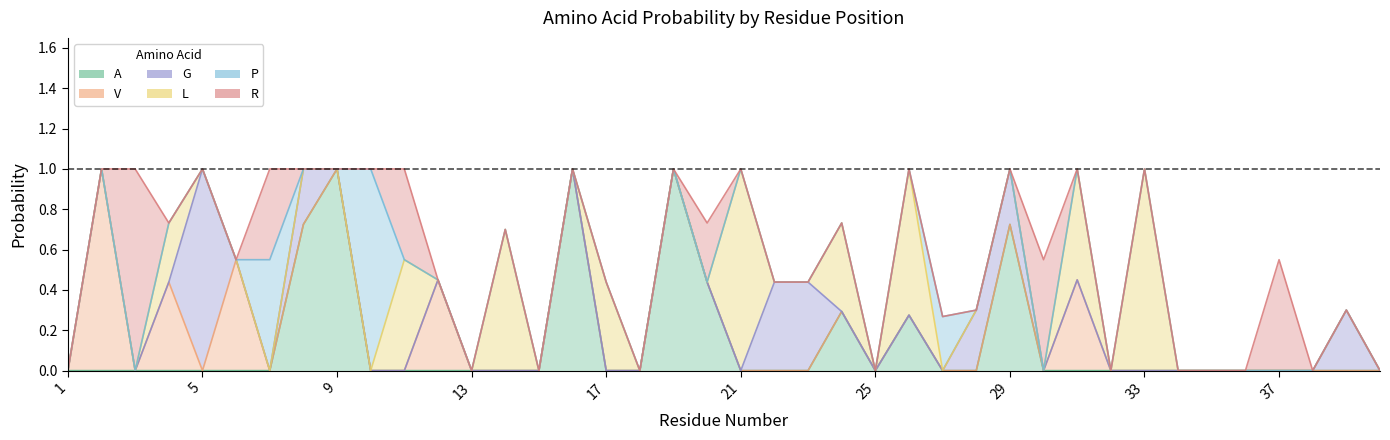

Where is the first local maximum for V?

2